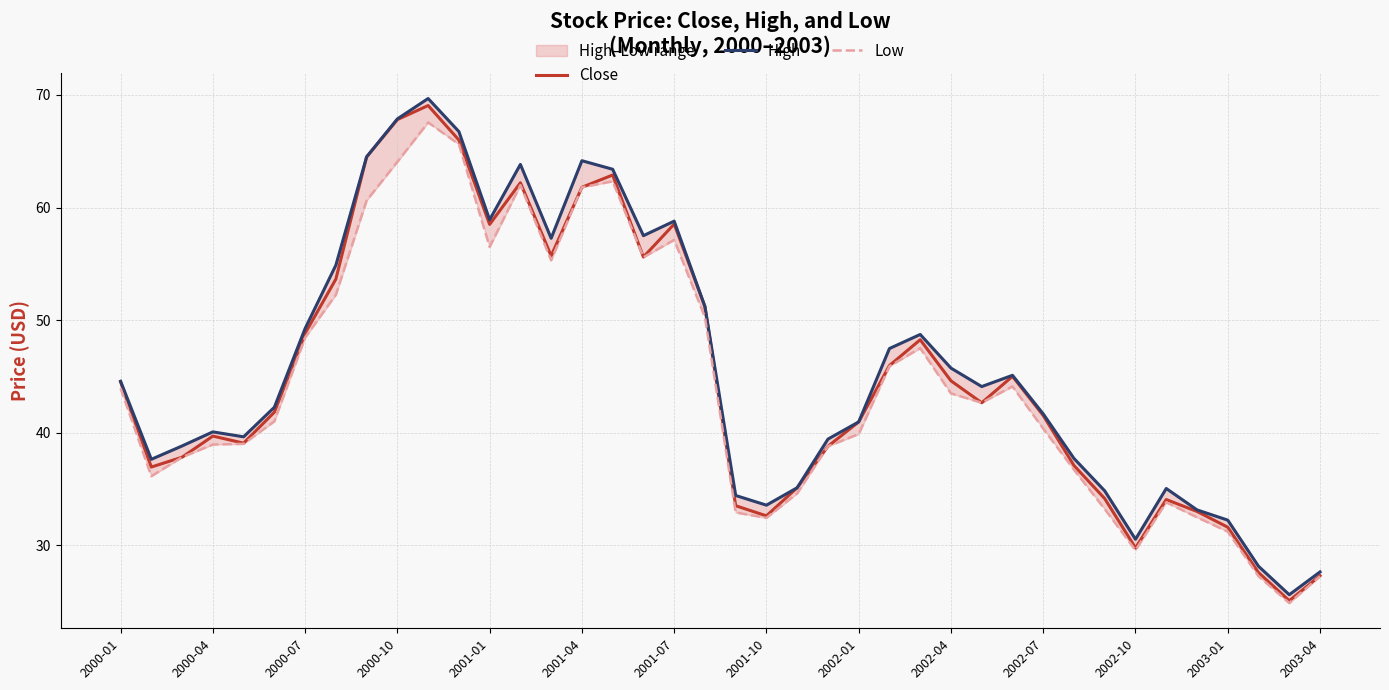

How many data points in Close are above 42?

20